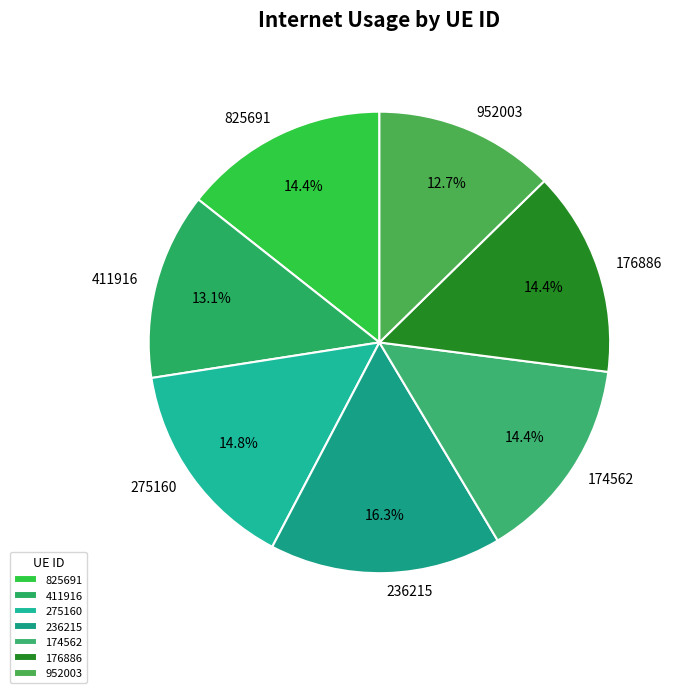

What is the ratio of the value at 952003 to the value at 275160?

0.9